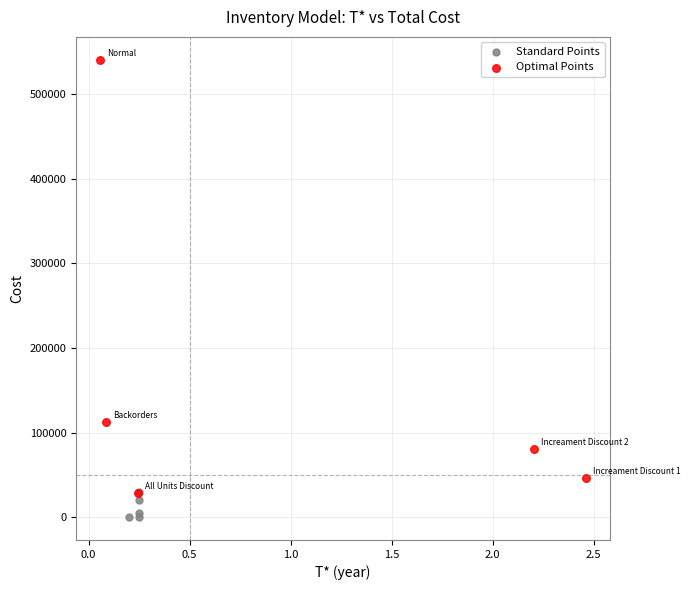

Which series has the largest Y range (max minus min)?

Optimal Points